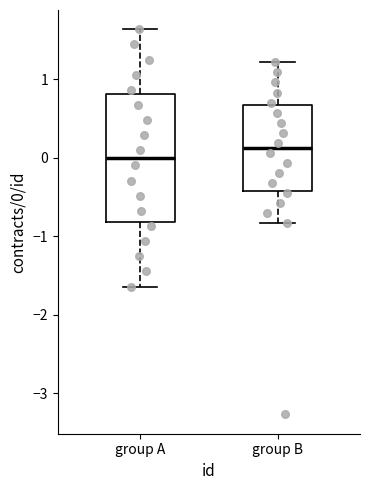

Which box's median line is the highest?

group B